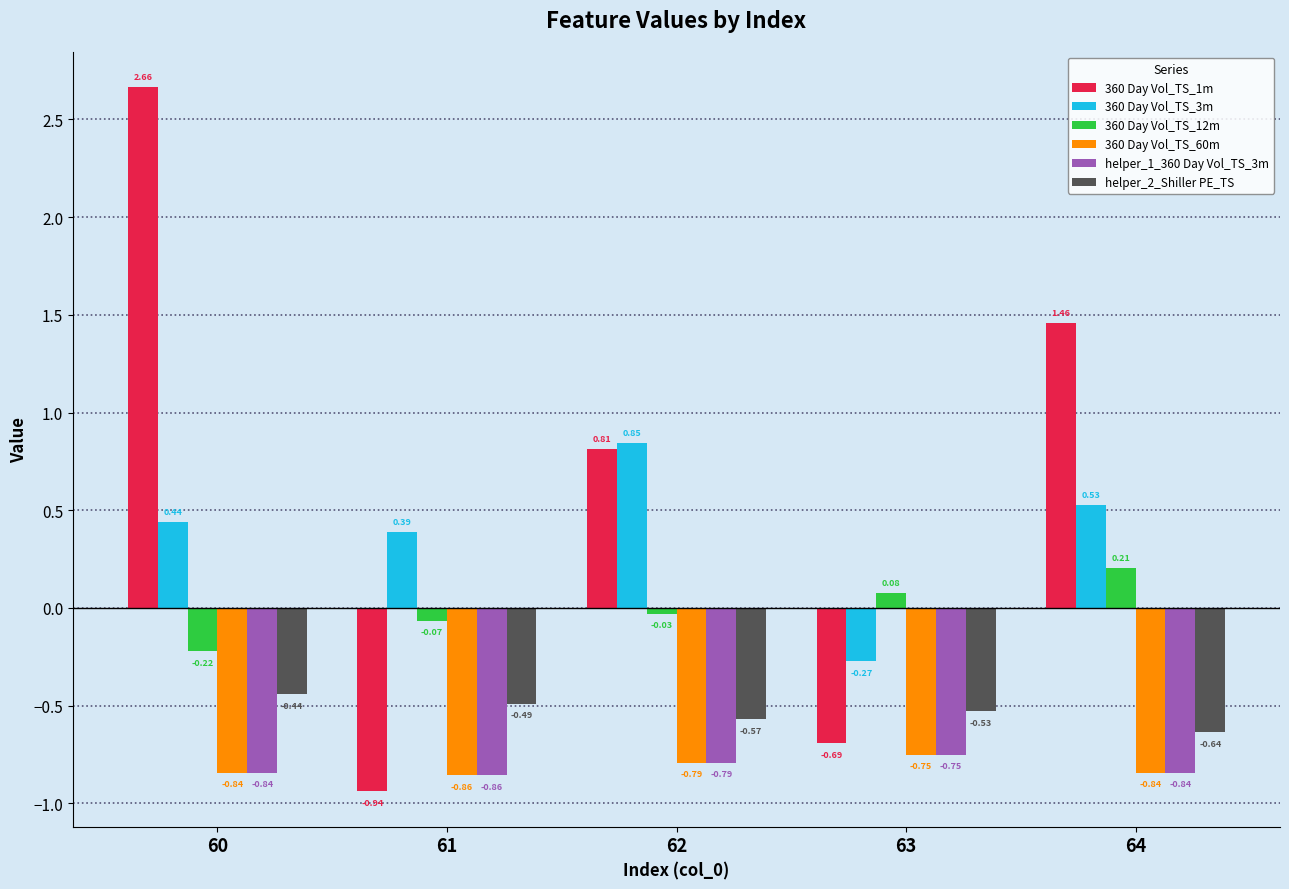

What is the difference between the maximum and minimum values in the 360 Day Vol_TS_3m series?

1.1